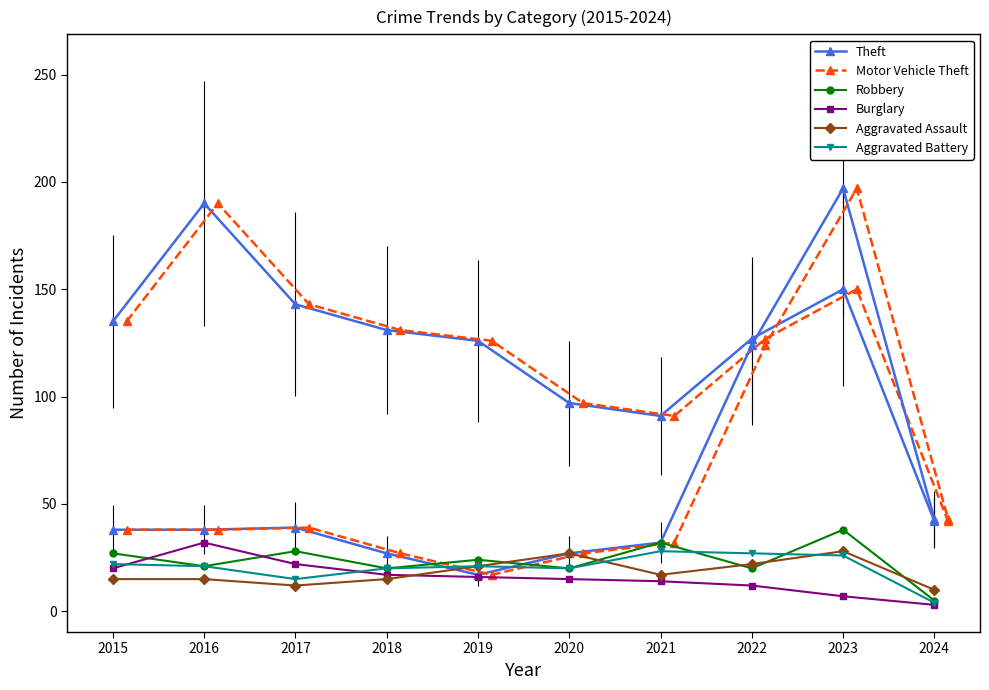

Is the value of Motor Vehicle Theft at 2017 greater than the value of Aggravated Battery at 2019?

Yes